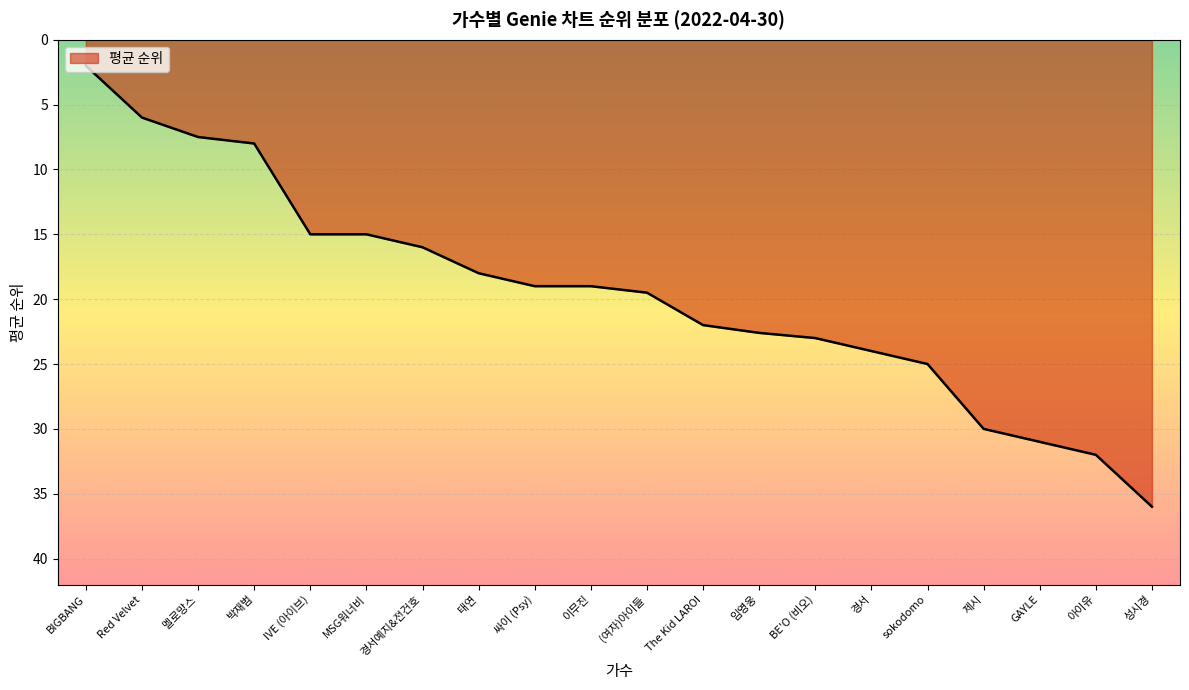

What position from the right is BE'O (비오)?

7